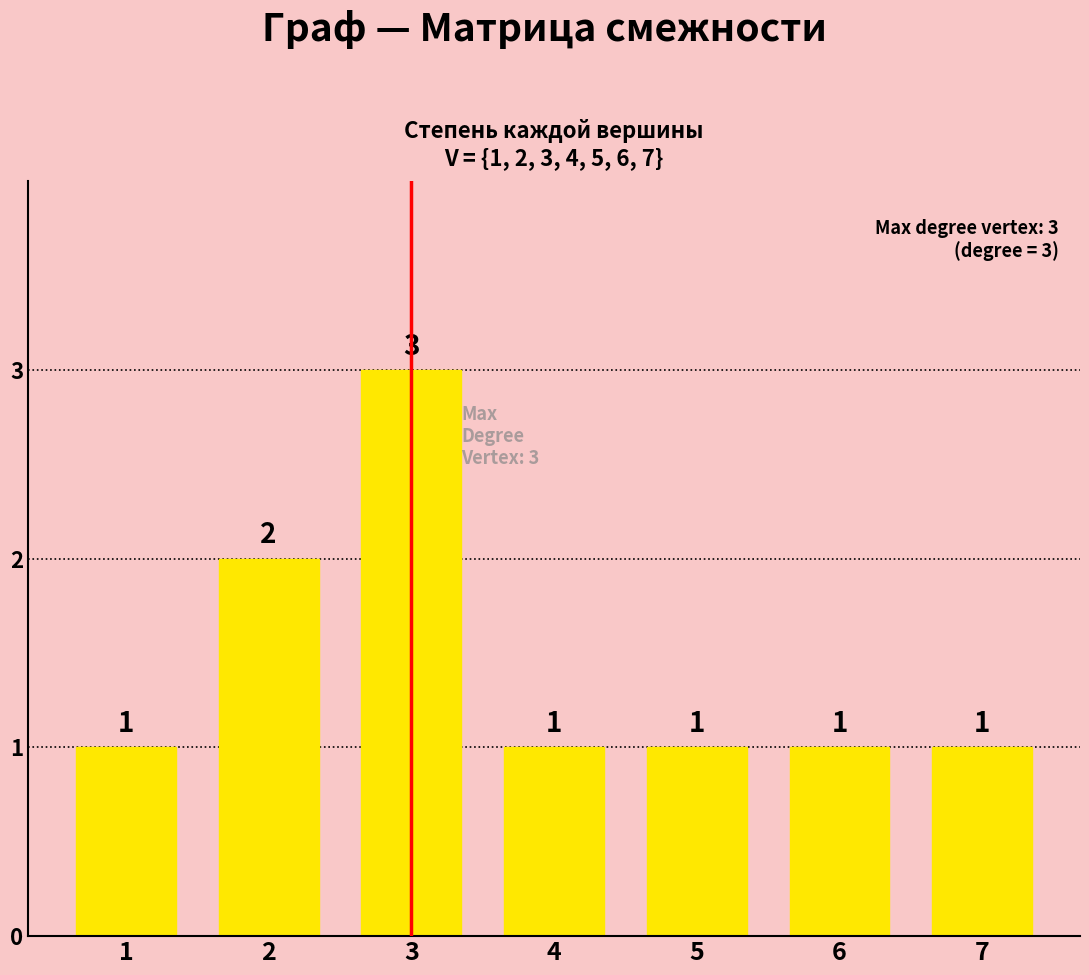

Does the chart contain stacked bars?

No